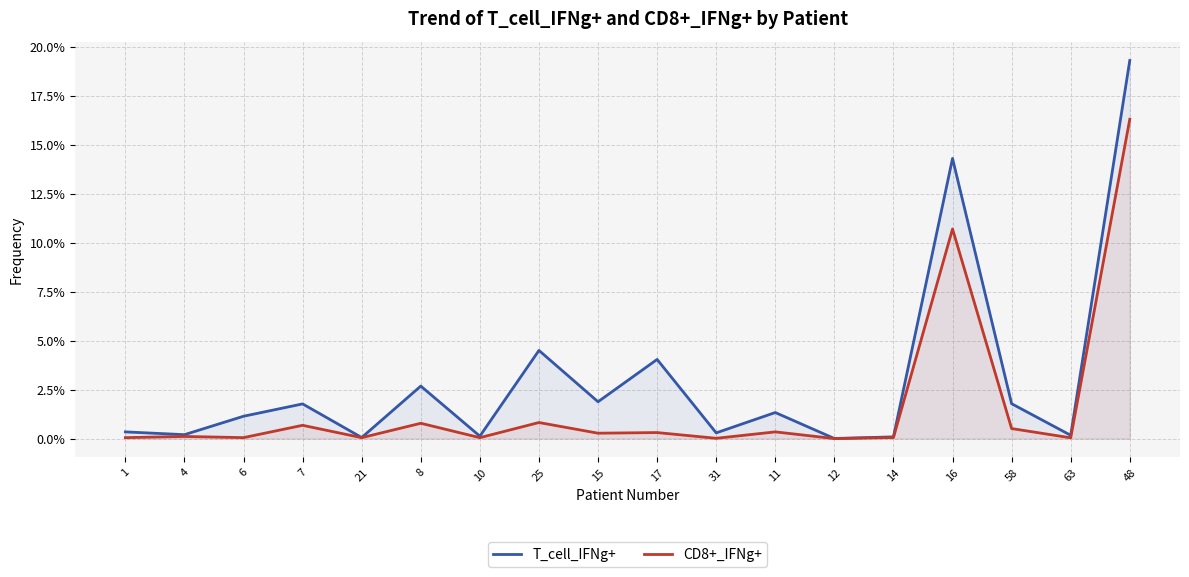

What is the label of the 12th point from the right?

10